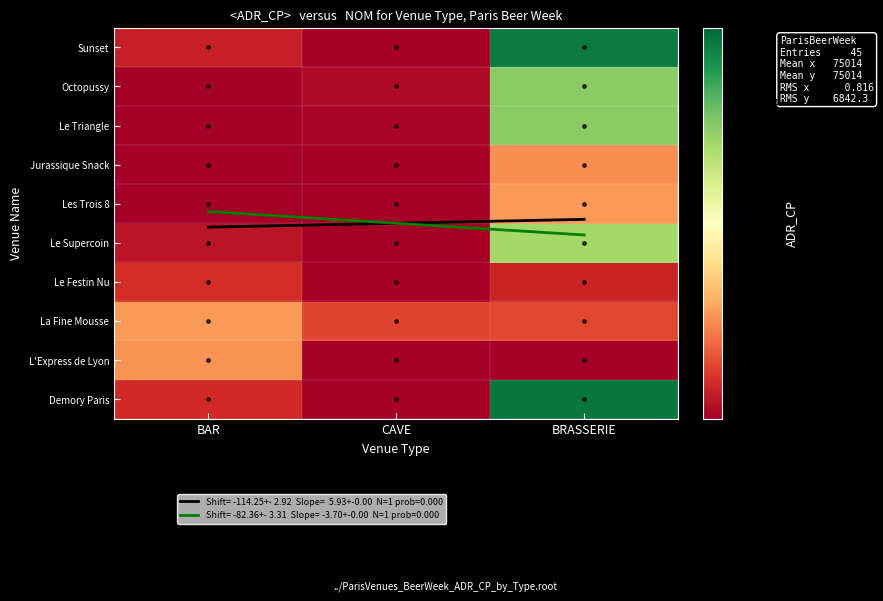

True or false: Demory Paris has a value of 93403.1 at BRASSERIE.

True